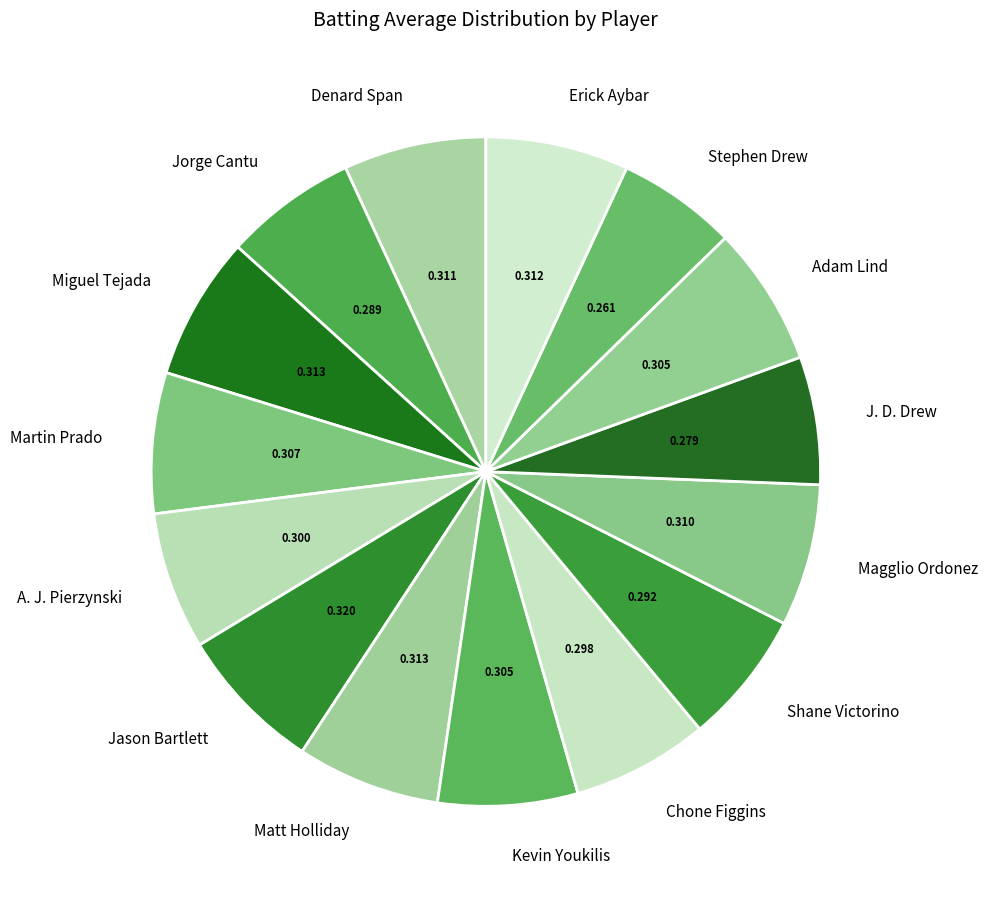

Combined, do Matt Holliday and Erick Aybar account for over 50%?

No